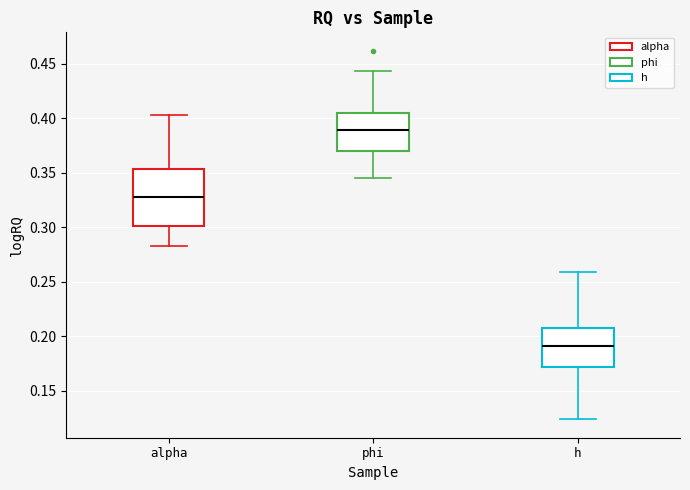

Reading left to right, transcribe this box plot: for each box, give where its median line is, the range the box spans, and where its two whiskers end, as read against the y-axis. The values are not printed on the chart, so give them approximately, as read against the axis.

alpha: median 0.330, box 0.300 to 0.355, whiskers 0.285 to 0.405
phi: median 0.390, box 0.370 to 0.405, whiskers 0.345 to 0.445
h: median 0.190, box 0.170 to 0.210, whiskers 0.125 to 0.260